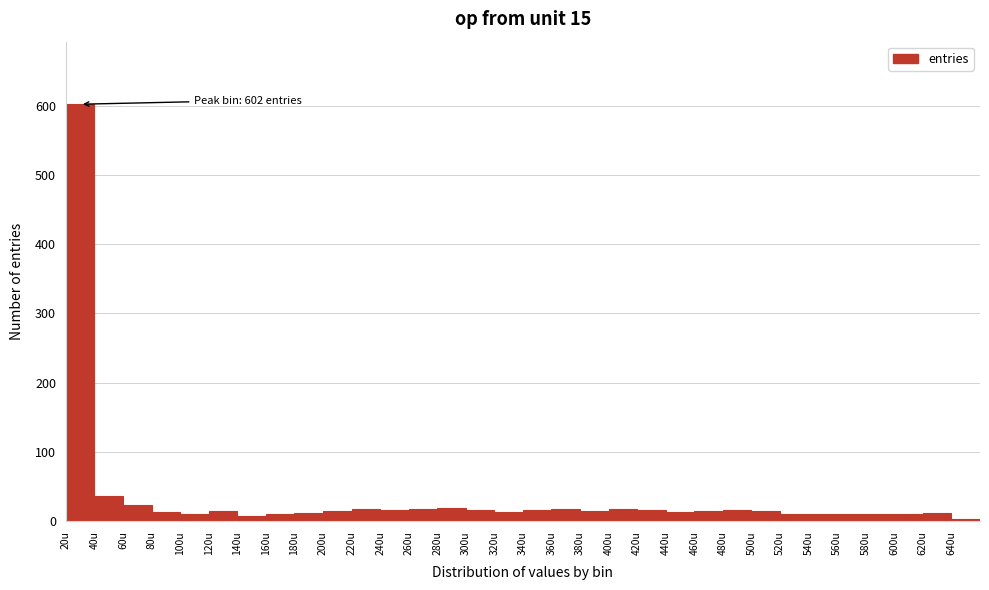

Over which range of the x-axis is the bar tallest?

20 to 40